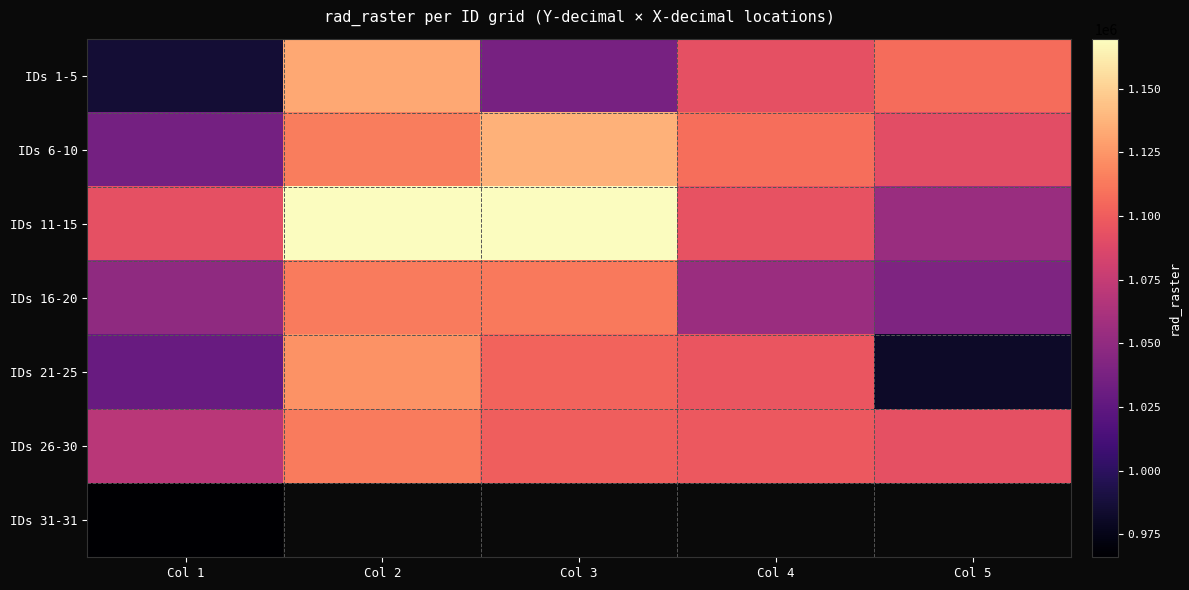

What is the greatest value displayed?

1169569.1